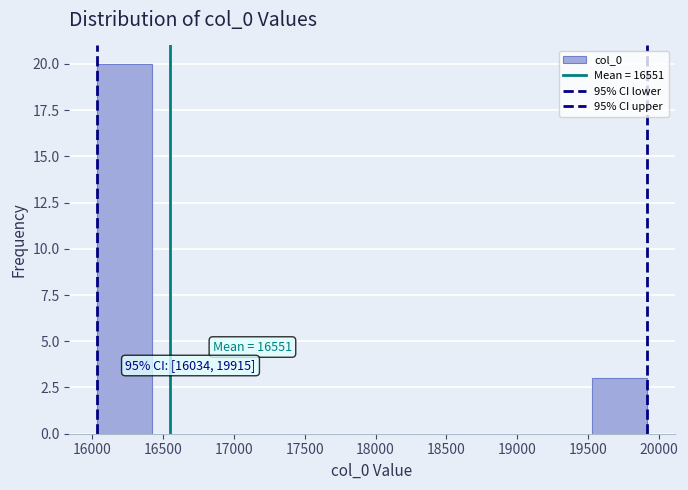

Over which range of the x-axis is the bar tallest?

16050 to 16400